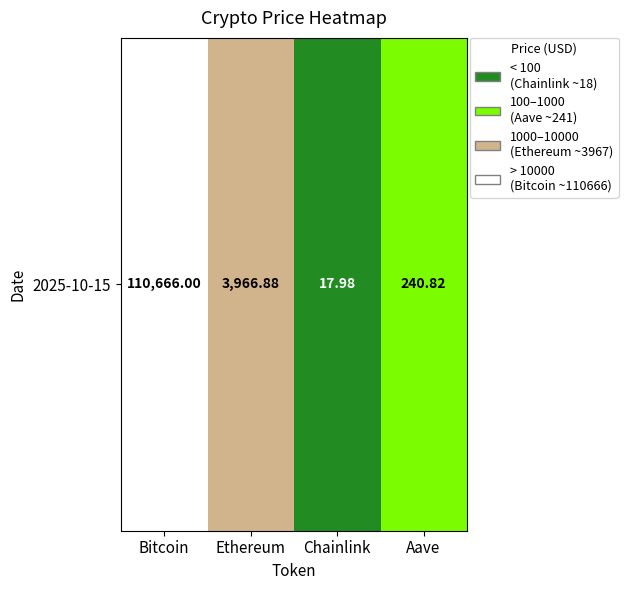

The value at Bitcoin is 110666.0. True or false?

True